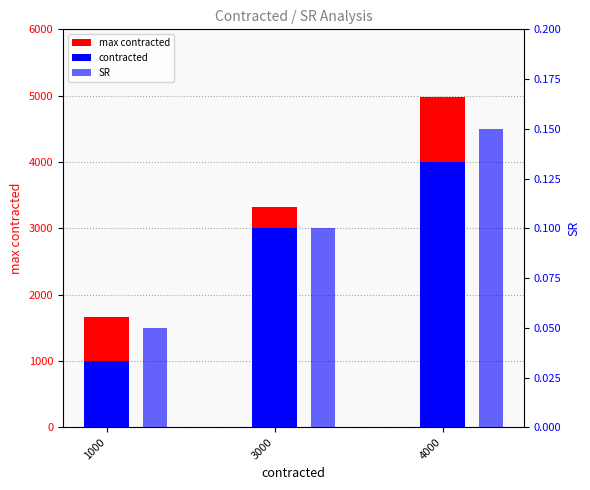

Which has a higher value, 3000 or 1000?

3000